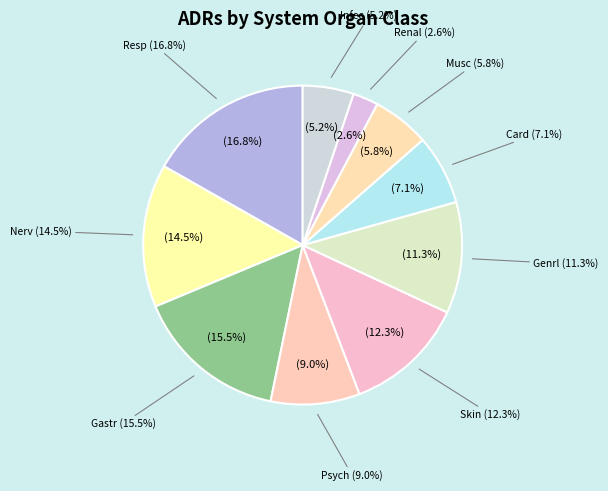

What is the total percentage of Skin and Genrl?

23.5%